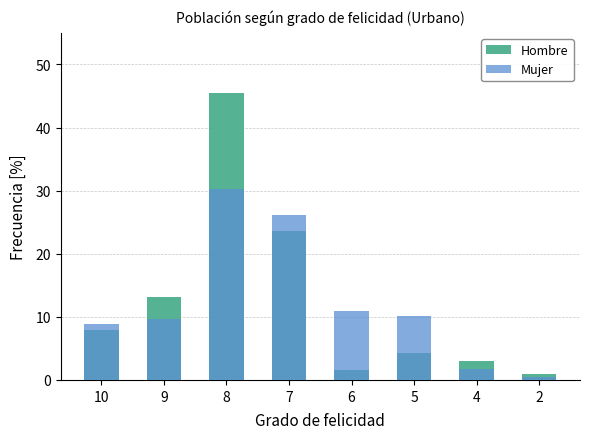

Reading left to right, extract all data points from this chart.

Hombre: 10=7.8	9=13.1	8=45.5	7=23.6	6=1.6	5=4.3	4=3.1	2=0.9
Mujer: 10=8.8	9=9.7	8=30.2	7=26.1	6=10.9	5=10.2	4=1.8	2=0.5